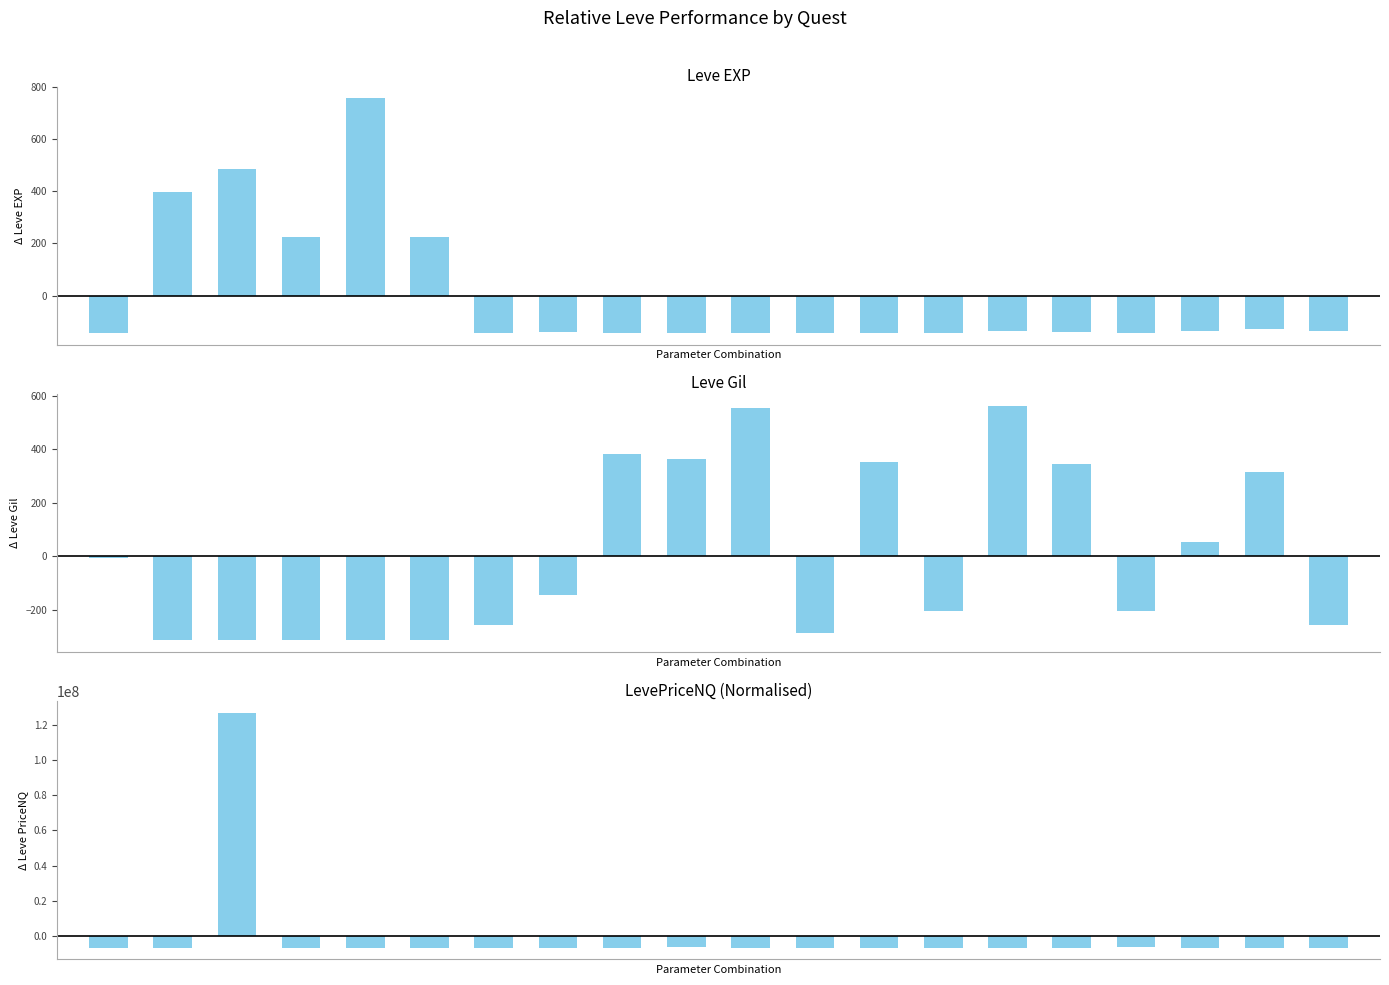

What is the minimum value shown in the chart?

-6716867.1